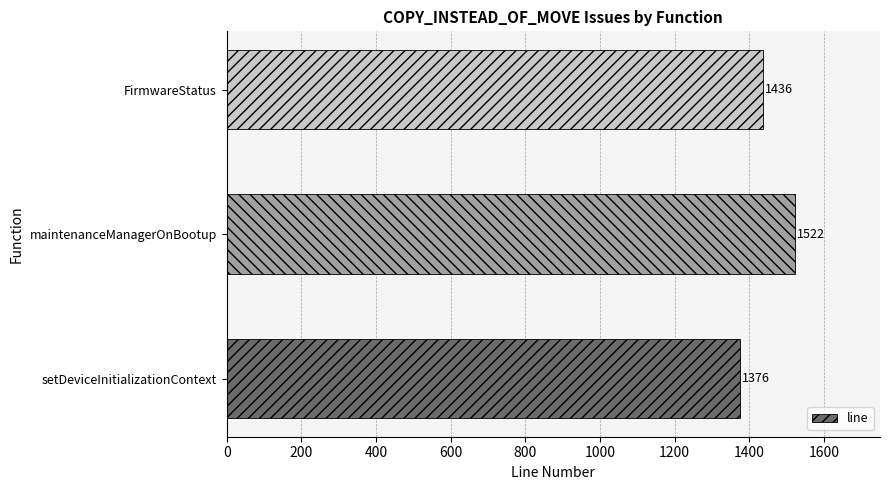

Reading top to bottom, list all the values displayed in this chart.

FirmwareStatus=1436	maintenanceManagerOnBootup=1522	setDeviceInitializationContext=1376